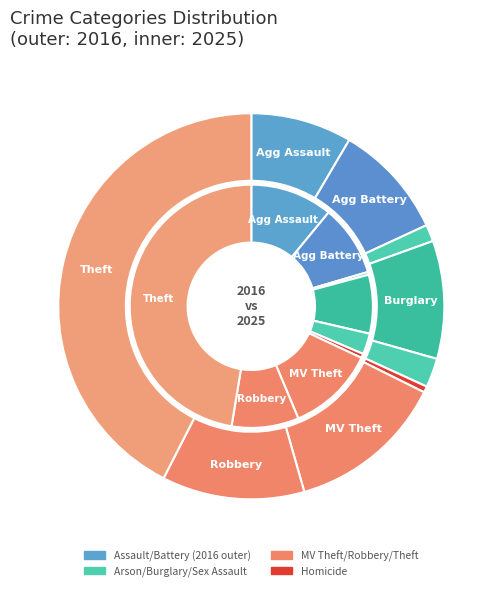

At 2, list the series in order from largest to smallest.

values_2016, values_2025